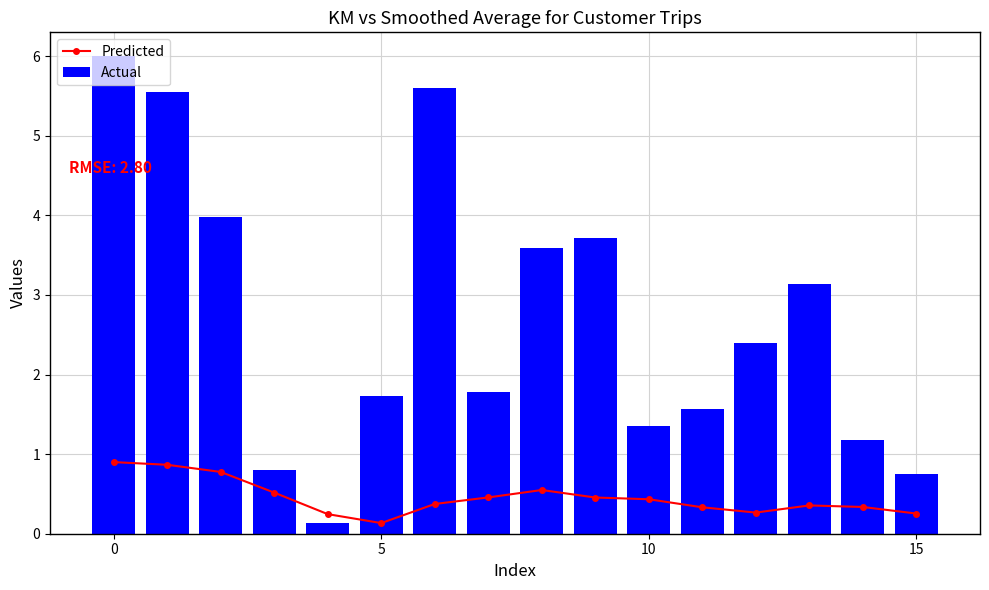

The value of Actual at 5 is 1.7. True or false?

True